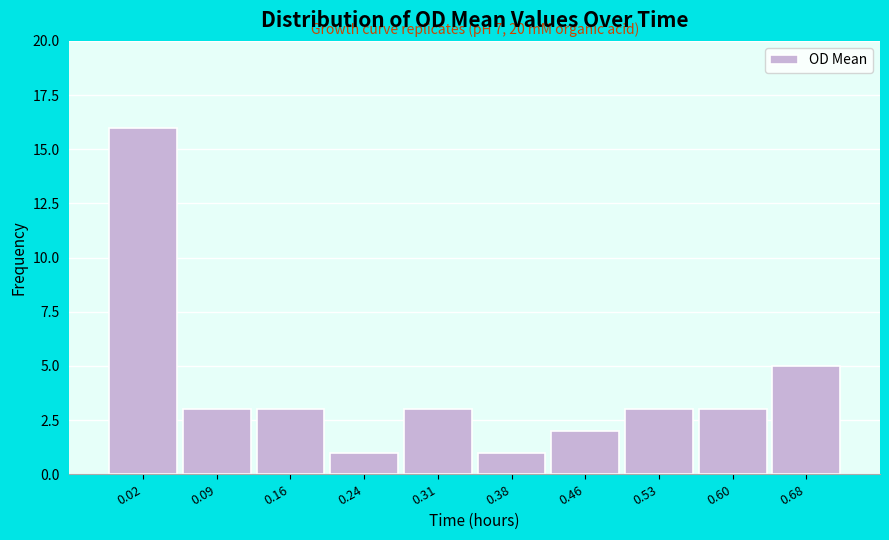

Reading right to left, extract all data points from this chart.

0.68=5	0.60=3	0.53=3	0.46=2	0.38=1	0.31=3	0.24=1	0.16=3	0.09=3	0.02=16